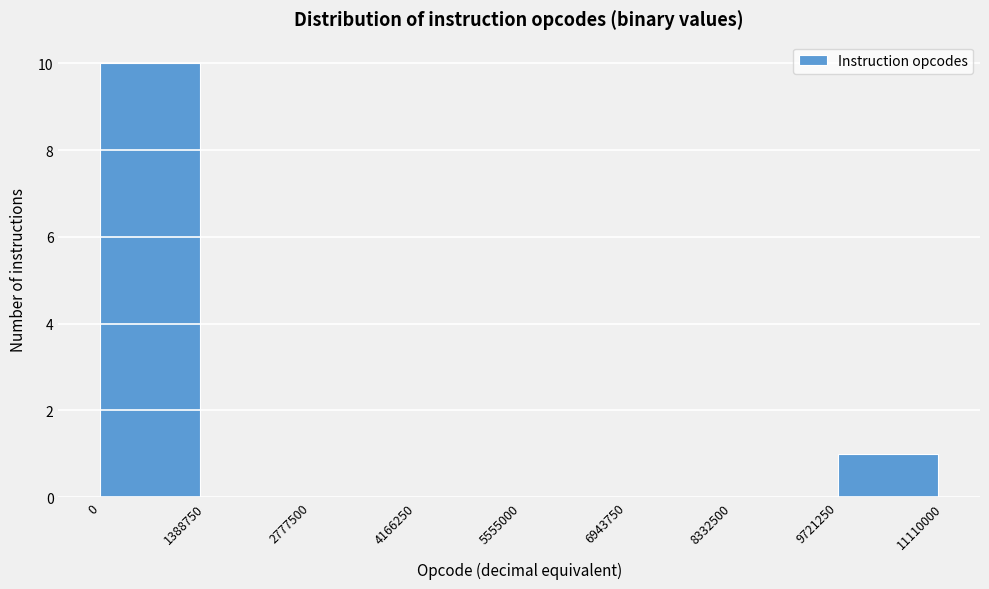

Over which range of the x-axis is the bar tallest?

0 to 1388750